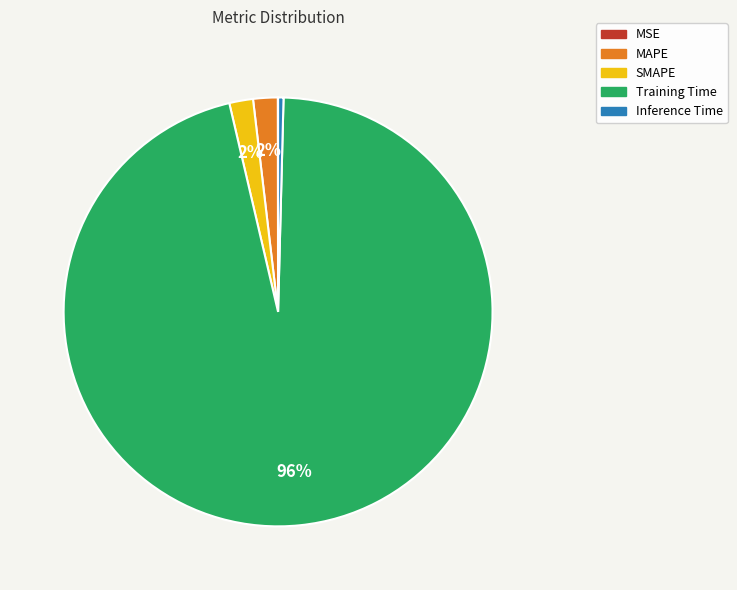

What is the largest slice in the pie chart?

Training Time